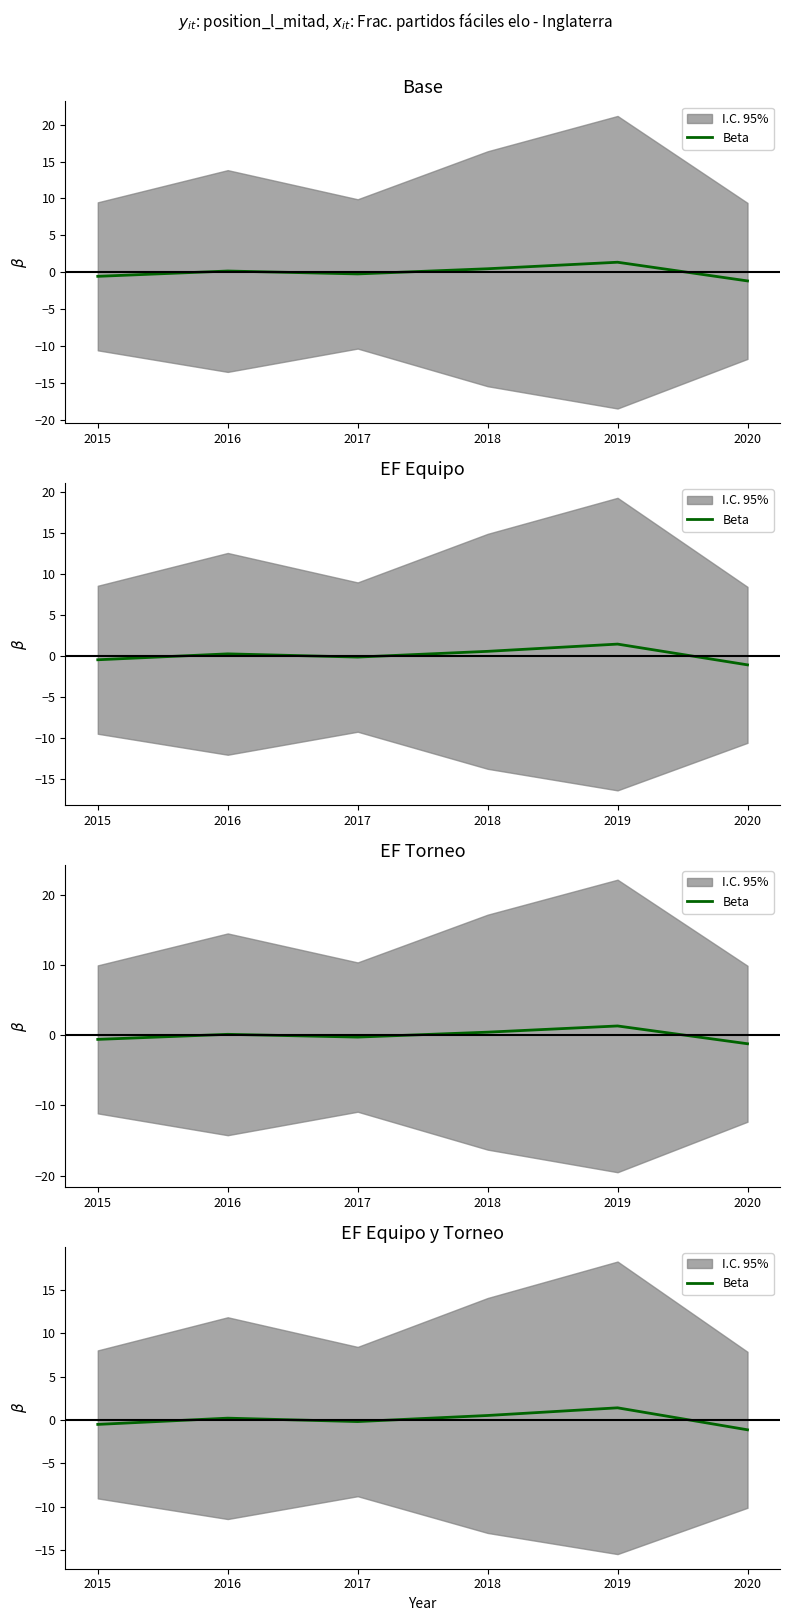

How many points are lower than both their immediate neighbors (excluding endpoints)?

1